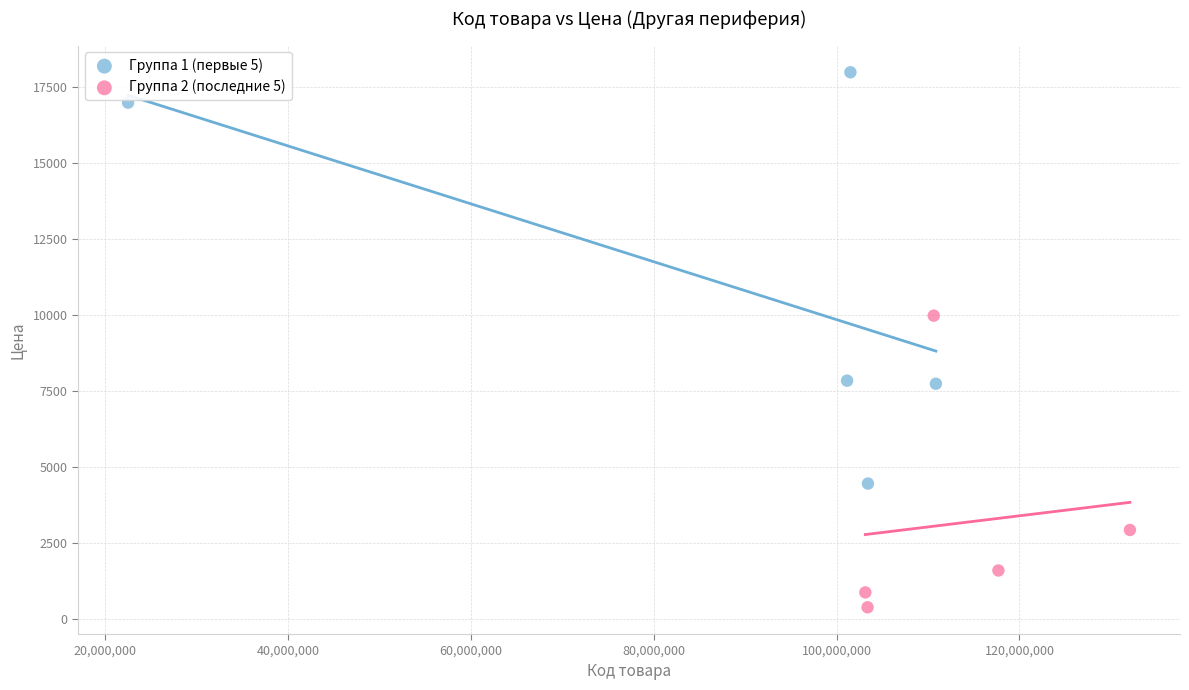

Which series contains the highest Y value?

Группа 1 (первые 5)